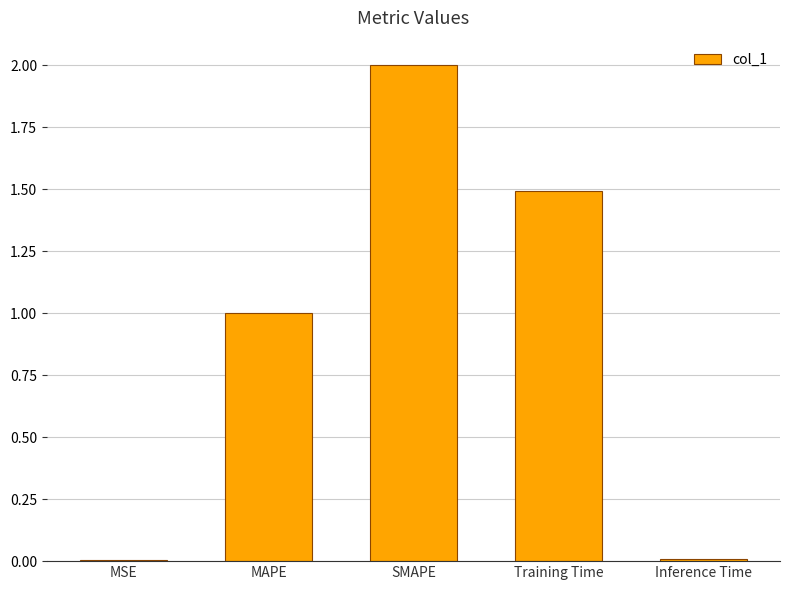

How many data points are above 1?

3